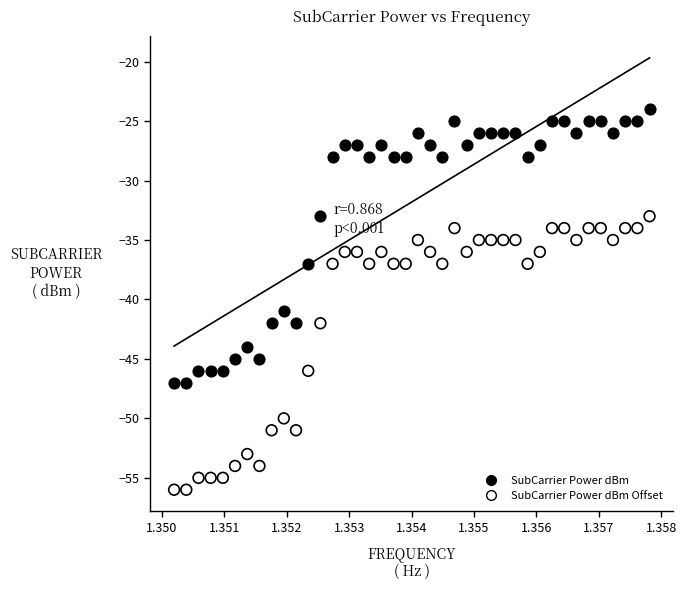

Which series contains the lowest Y value?

SubCarrier Power dBm Offset